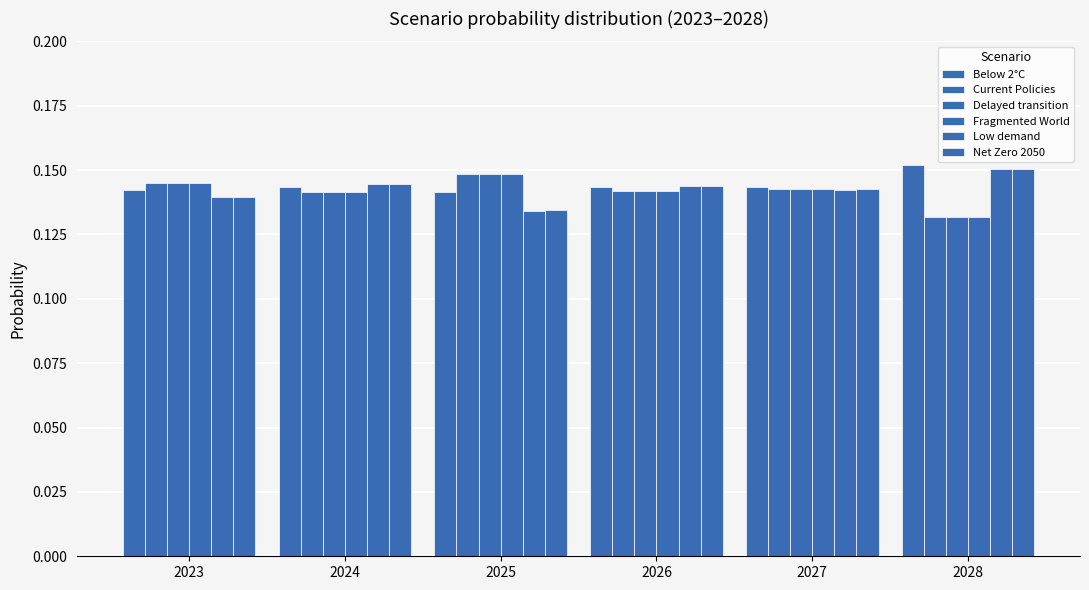

Rank the series by their maximum value, from highest to lowest.

Below 2°C, Net Zero 2050, Low demand, Fragmented World, Delayed transition, Current Policies